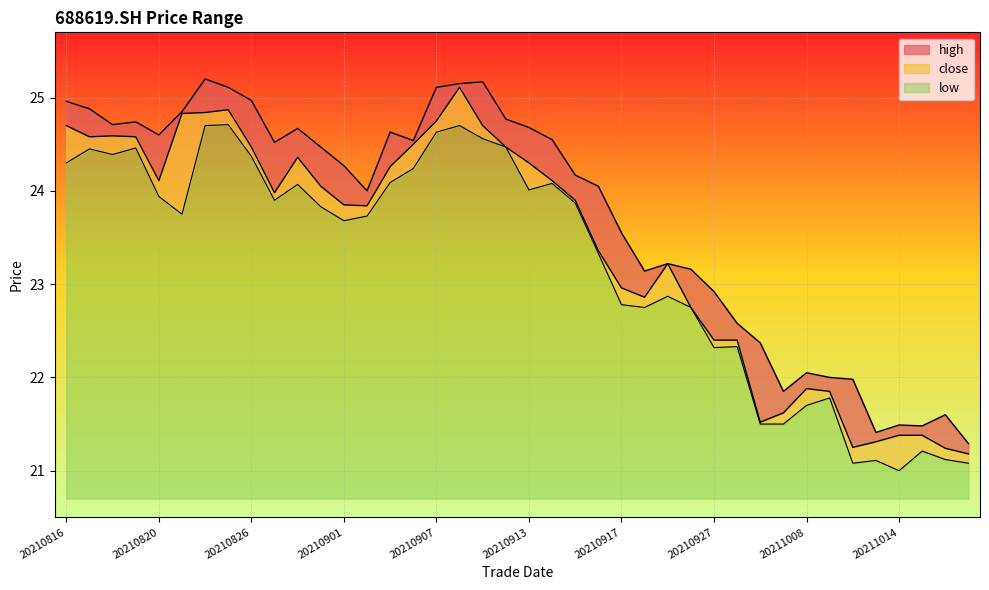

What is the approximate value of high at 20211014?

21.5